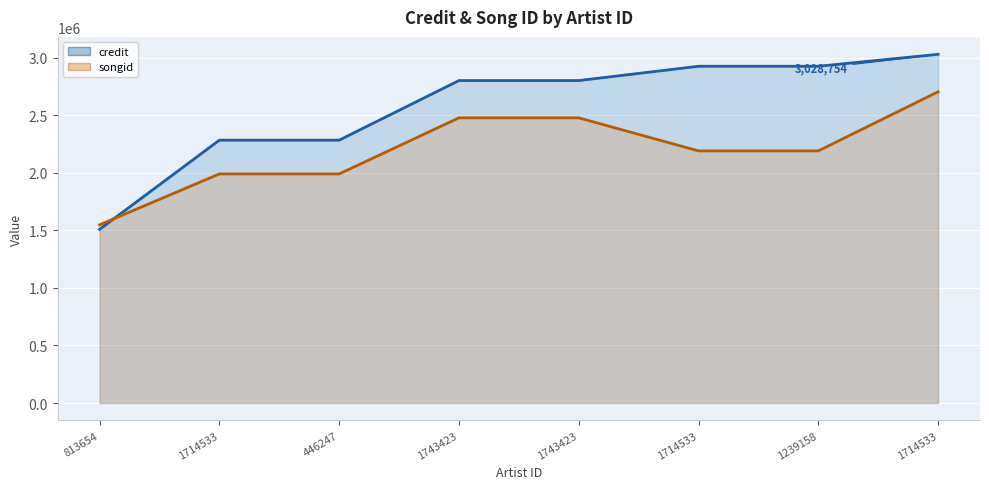

How many times do credit and songid cross each other?

1